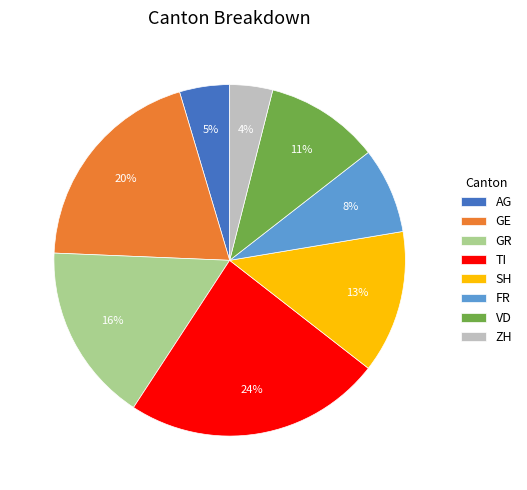

Count the number of slices in the pie.

8